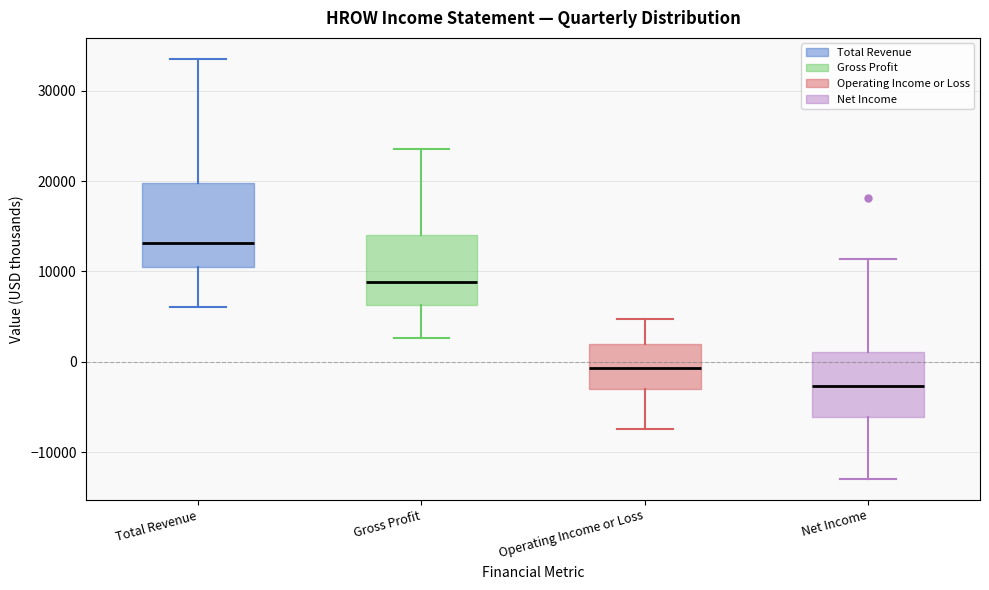

Which box is the tallest, from its lower edge to its upper edge?

Total Revenue